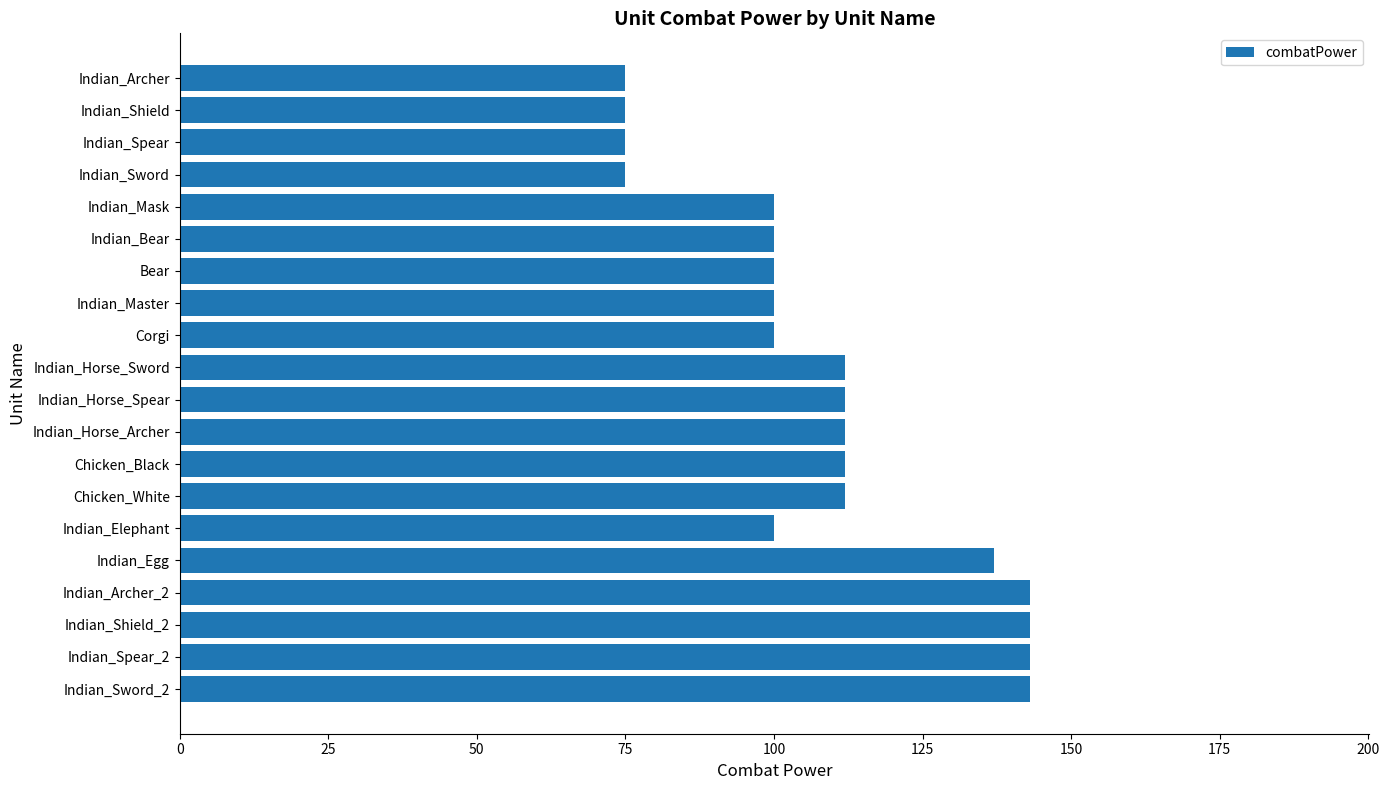

What is the difference between the maximum and minimum values?

68